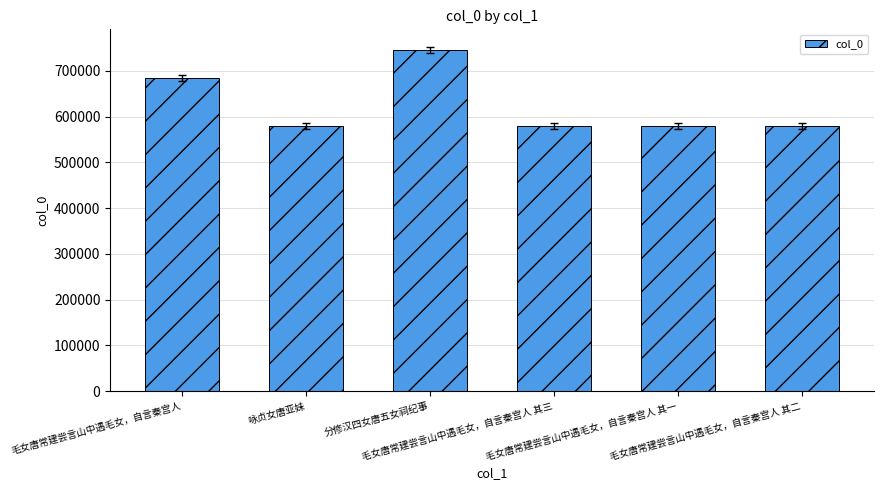

What is the minimum value shown in the chart?

579126